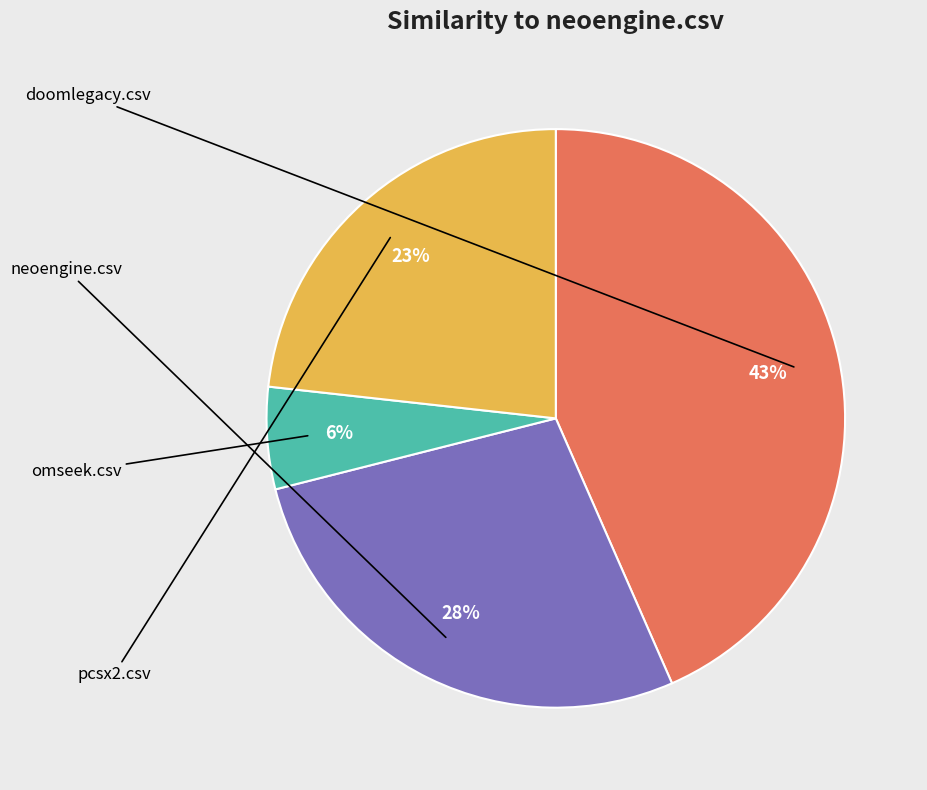

To the nearest percent, what is the average slice percentage?

25%